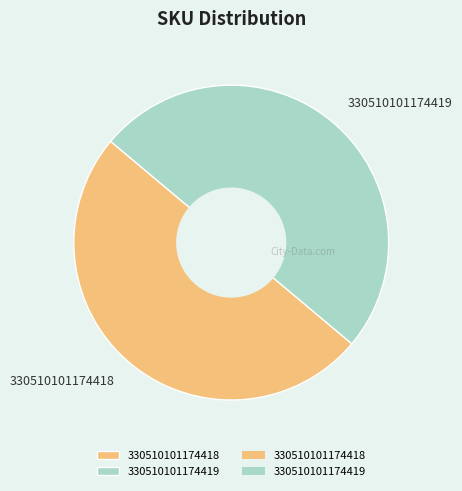

Do 330510101174419 and 330510101174418 together represent more than half of the pie?

Yes